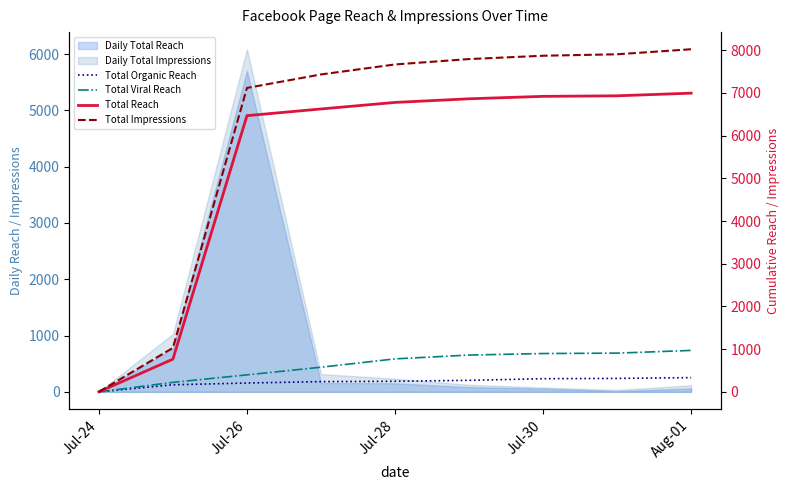

At which label is Total Reach closest to 3497?

Jul-26